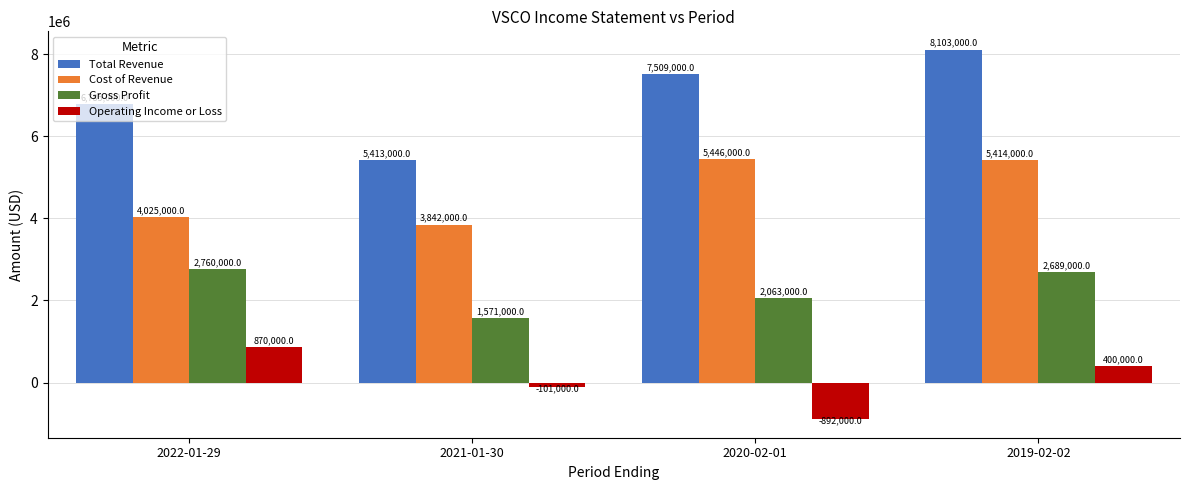

Reading left to right, extract all data points from this chart.

Total Revenue: 2022-01-29=6785000	2021-01-30=5413000	2020-02-01=7509000	2019-02-02=8103000
Cost of Revenue: 2022-01-29=4025000	2021-01-30=3842000	2020-02-01=5446000	2019-02-02=5414000
Gross Profit: 2022-01-29=2760000	2021-01-30=1571000	2020-02-01=2063000	2019-02-02=2689000
Operating Income or Loss: 2022-01-29=870000	2021-01-30=-101000	2020-02-01=-892000	2019-02-02=400000